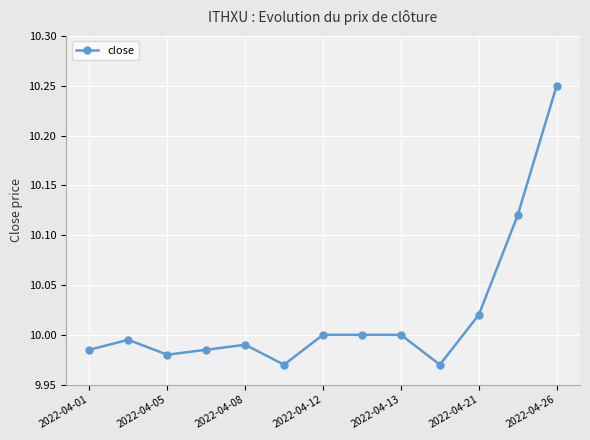

What is the difference between the maximum and minimum values?

0.3